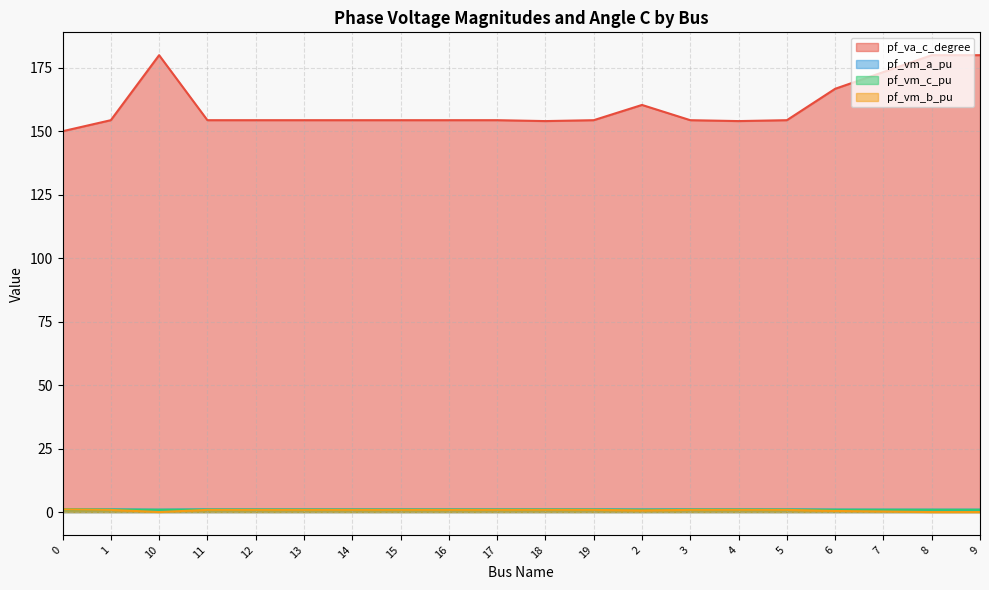

The value of pf_va_c_degree at 13 is 256.5. True or false?

False